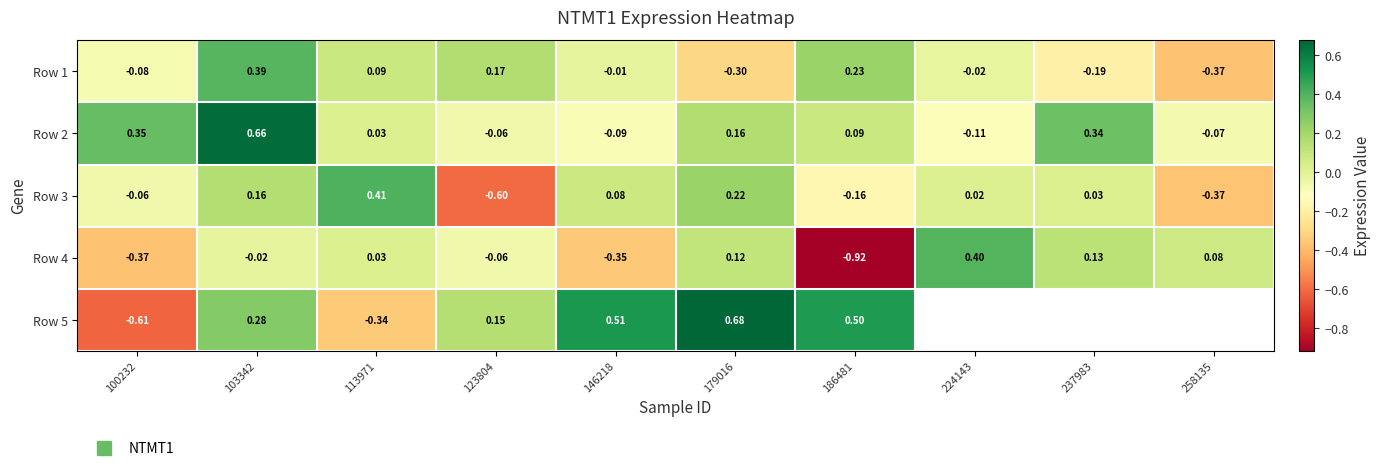

Which label corresponds to the smallest value in the chart?

186481